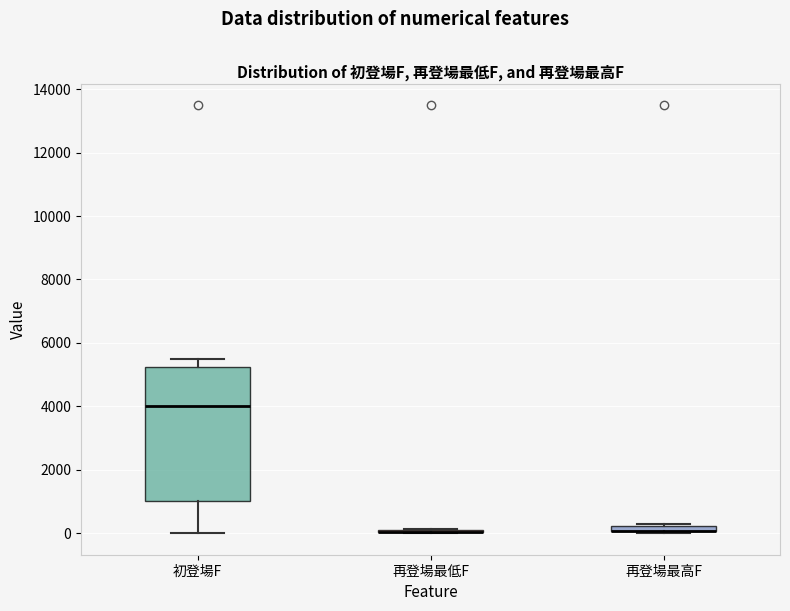

Comparing the boxes themselves (not the whiskers), which one is the tallest?

初登場F